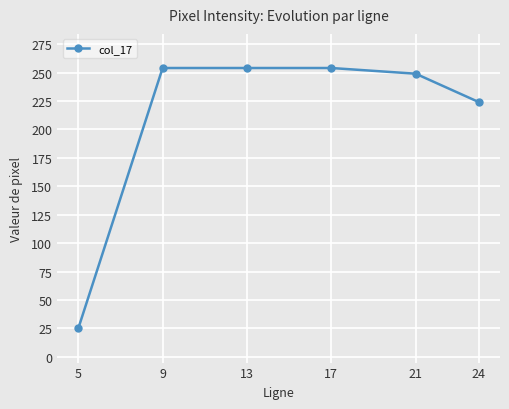

The value at 13 is 396. True or false?

False